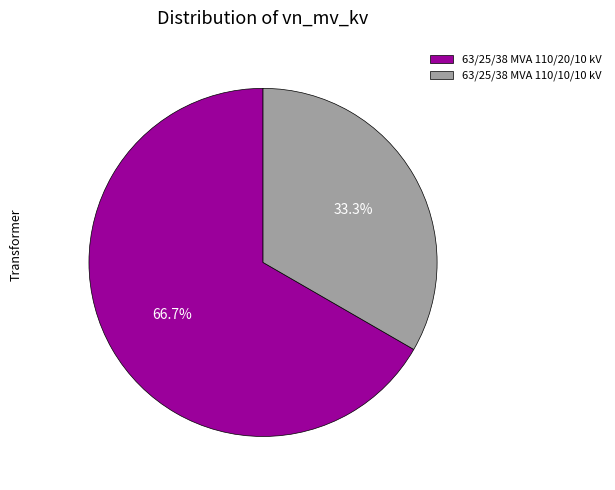

To the nearest percent, what is the difference between the 63/25/38 MVA 110/10/10 kV and 63/25/38 MVA 110/20/10 kV slice percentages?

33%